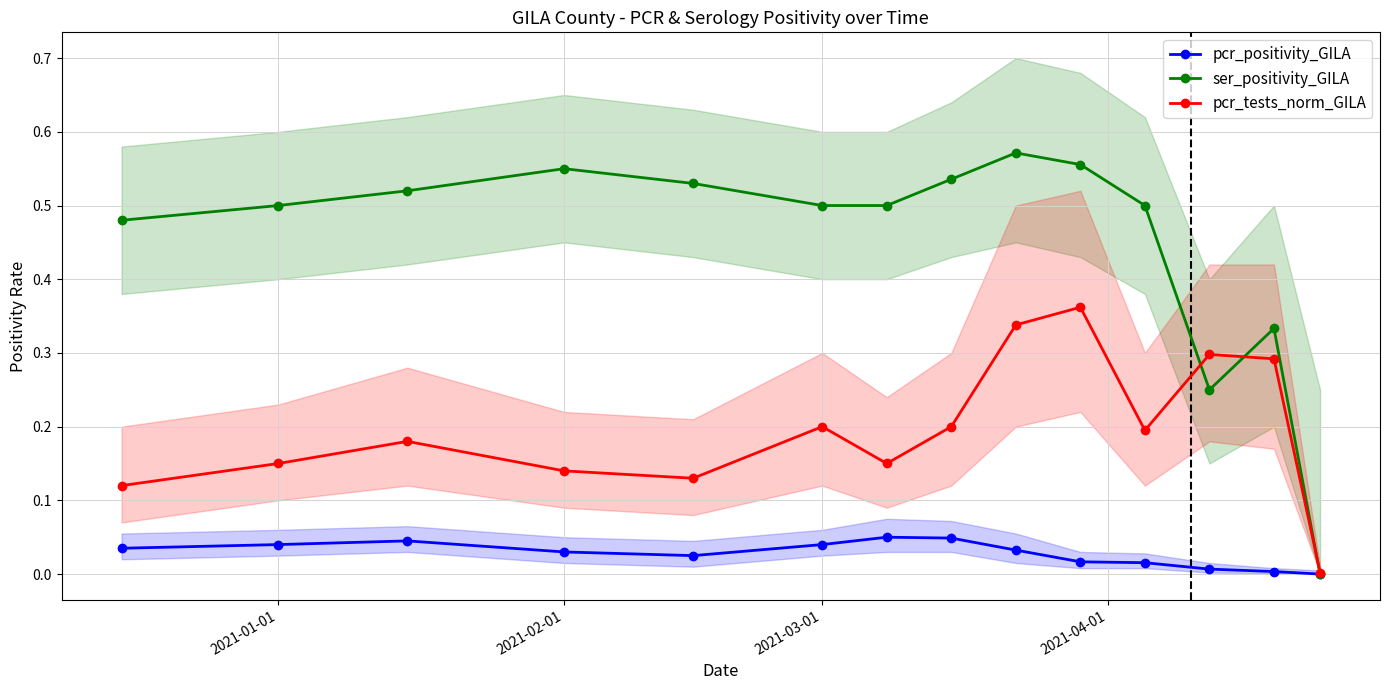

Is it true that pcr_tests_norm_GILA equals 0.2 at 2021-01-01?

False